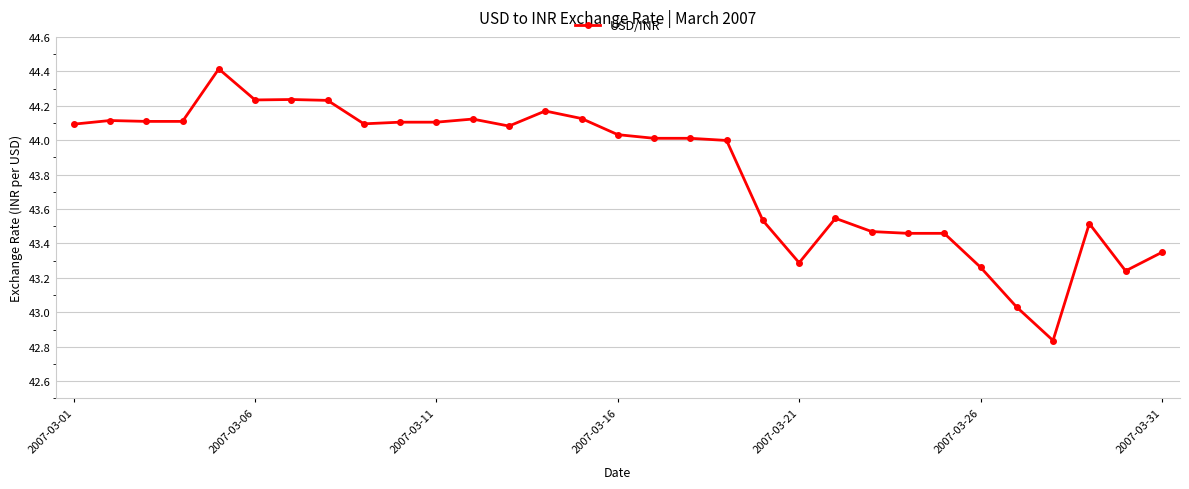

What is the maximum value shown in the chart?

44.4